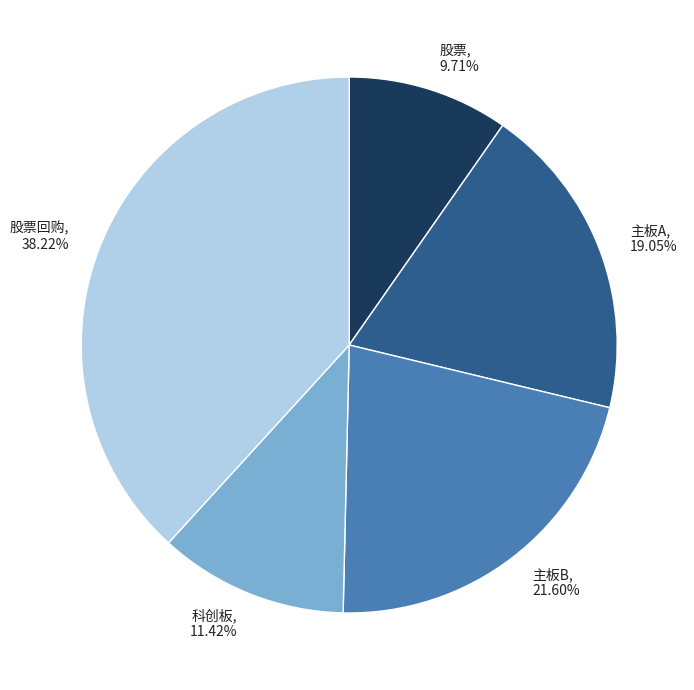

Is there any slice that represents more than half of the pie?

No